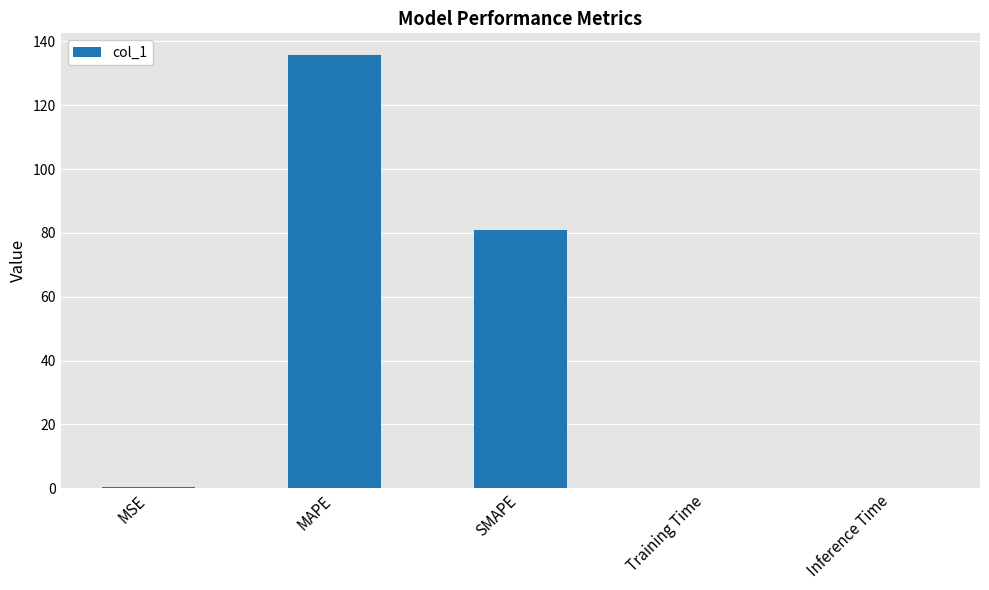

What is the sum of all values?

216.9